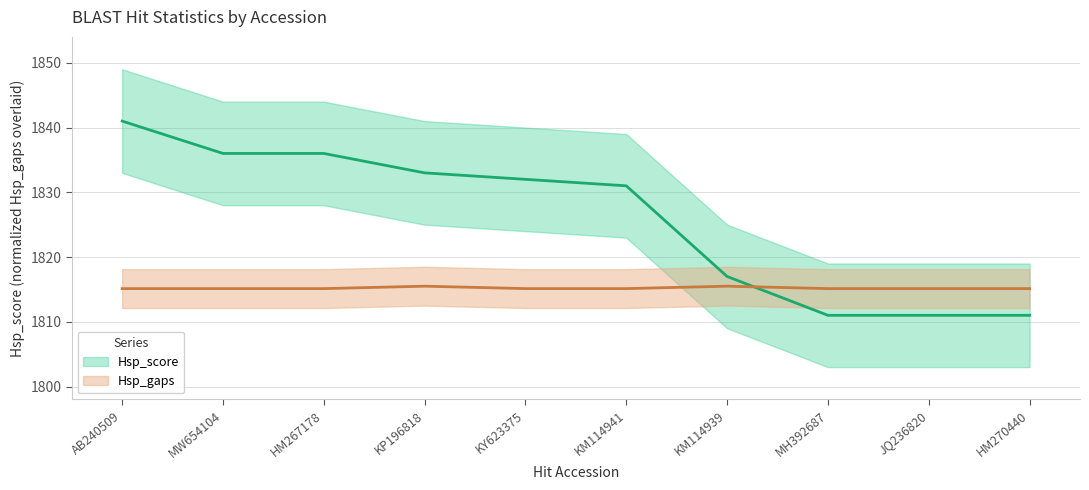

Does the chart have visible grid lines?

Yes